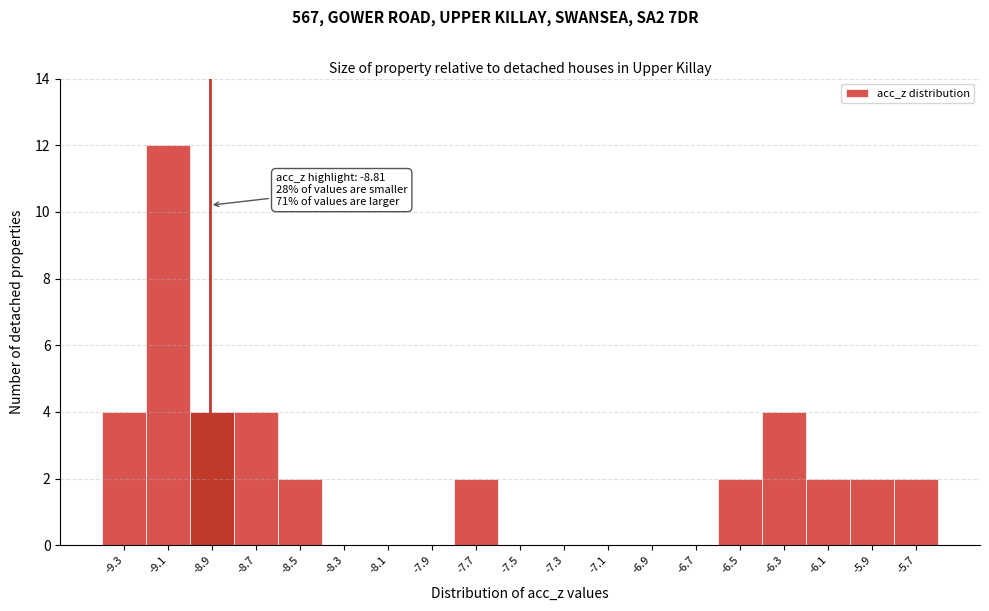

Reading right to left, what are all the values shown in this chart?

-5.7=2	-5.9=2	-6.1=2	-6.3=4	-6.5=2	-6.7=0	-6.9=0	-7.1=0	-7.3=0	-7.5=0	-7.7=2	-7.9=0	-8.1=0	-8.3=0	-8.5=2	-8.7=4	-8.9=4	-9.1=12	-9.3=4